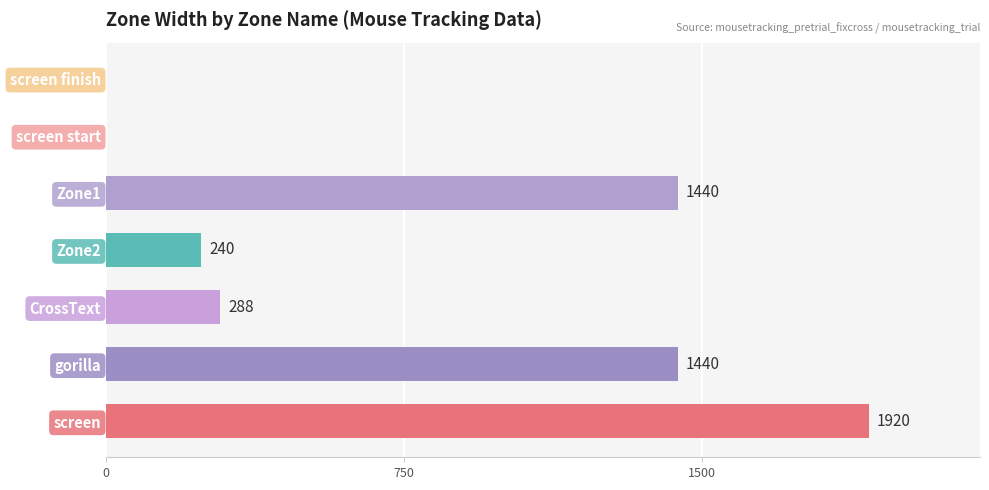

What is the change in value from screen to screen start?

-1920